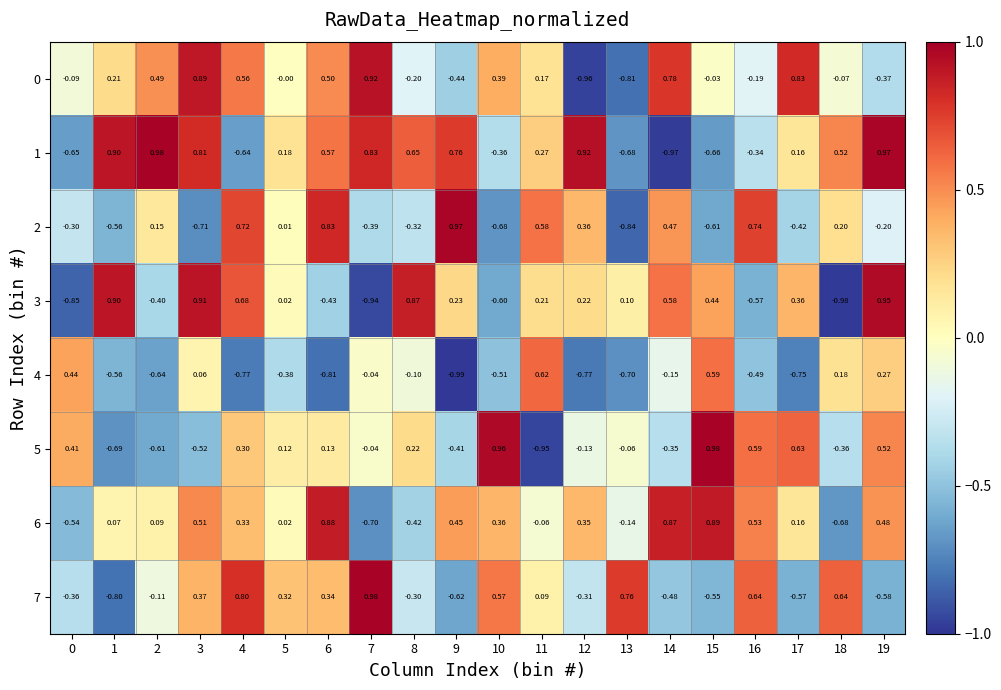

Is the value of 5 at 3 greater than the value of 3 at 11?

No